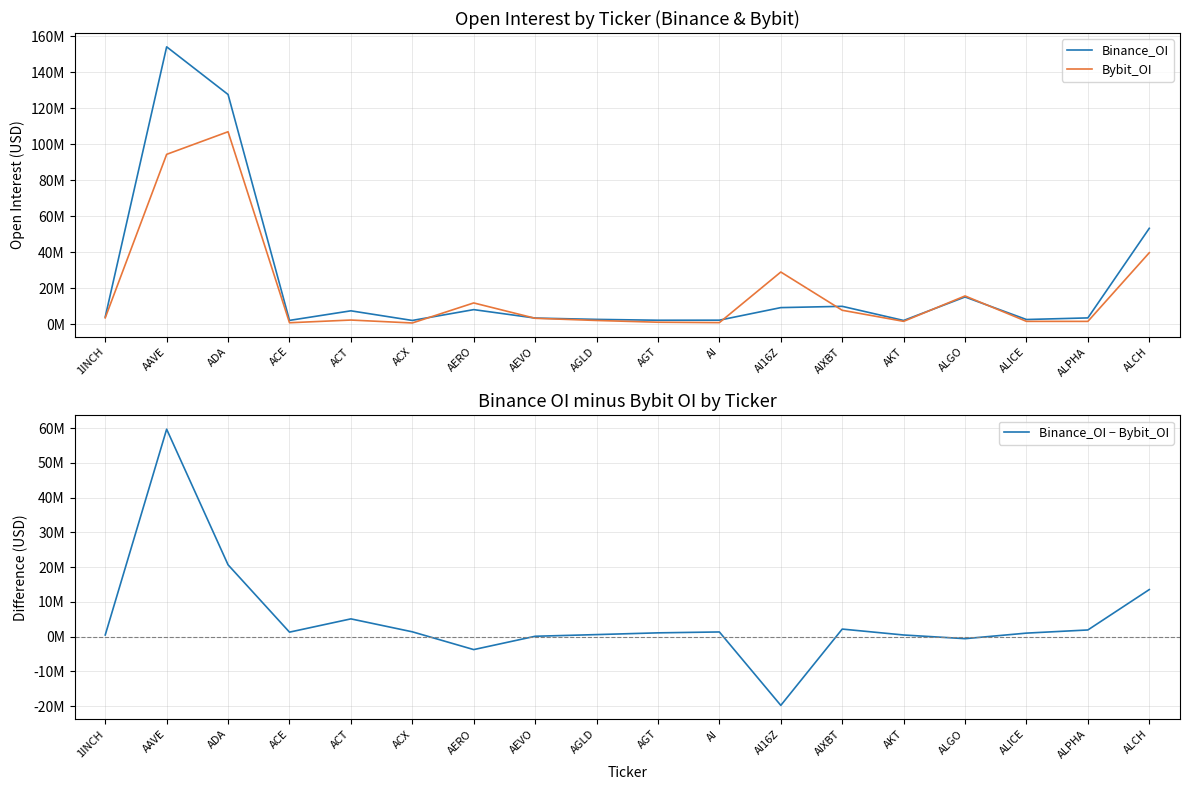

Is it true that Binance_OI equals 1791524 at ALPHA?

False